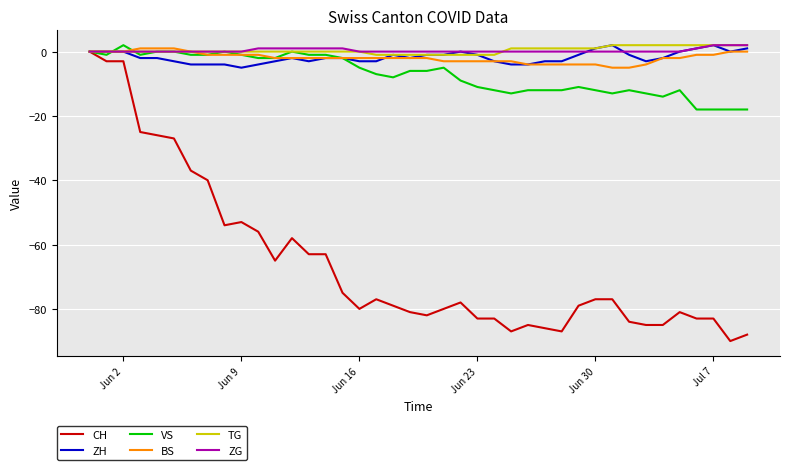

Which series has the widest spread of values?

CH